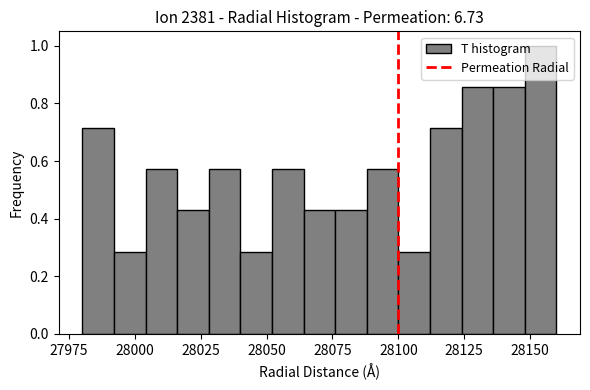

Around what value on the x-axis is the tallest bar? Give the approximate position of its centre, as read against the axis.

28155